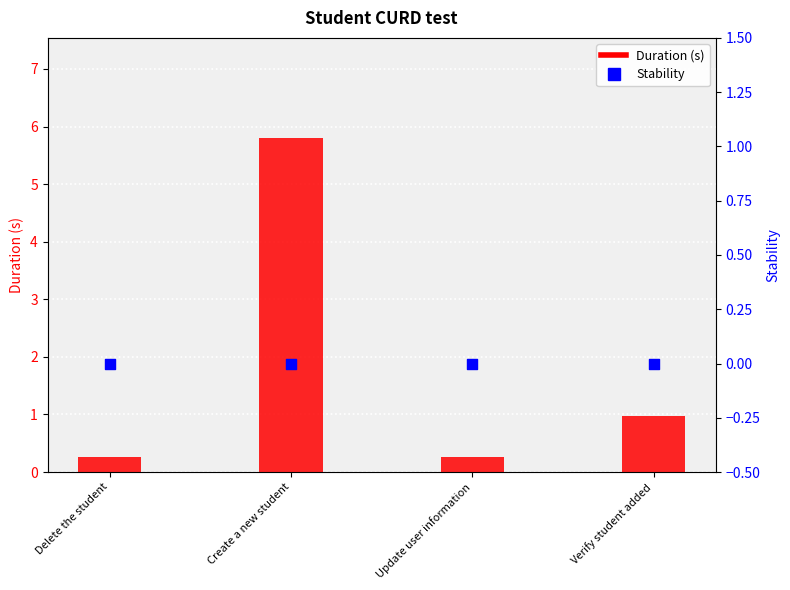

At which category is the sum across all series the highest?

Create a new student